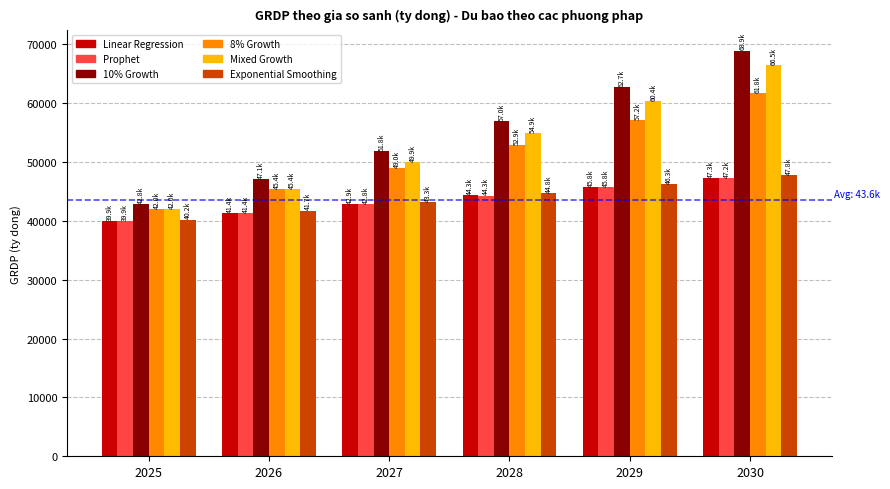

What is the average value of the 10% Growth series?

55047.4